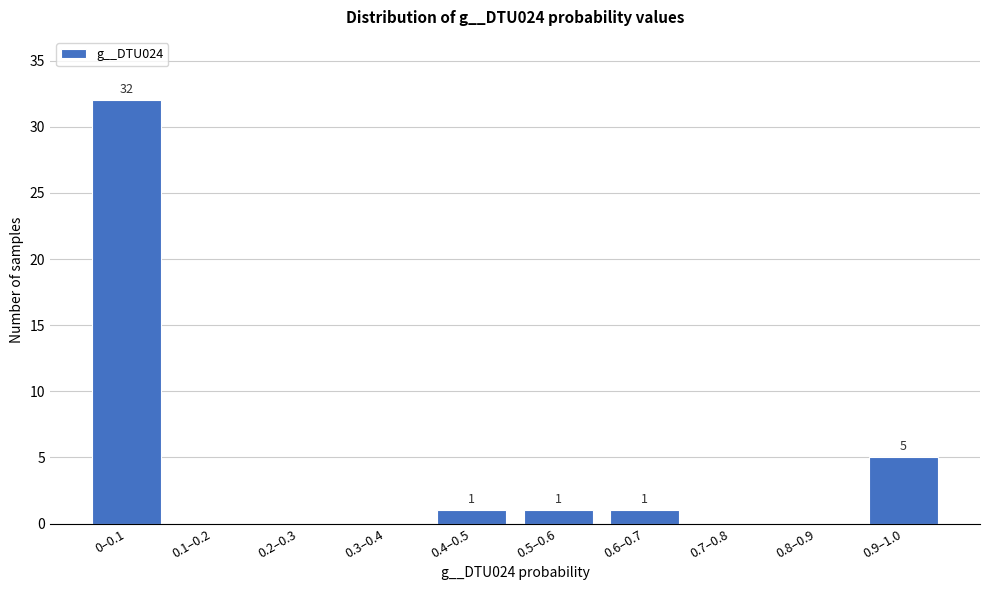

Reading left to right, list all the values displayed in this chart.

0–0.1=32	0.1–0.2=0	0.2–0.3=0	0.3–0.4=0	0.4–0.5=1	0.5–0.6=1	0.6–0.7=1	0.7–0.8=0	0.8–0.9=0	0.9–1.0=5